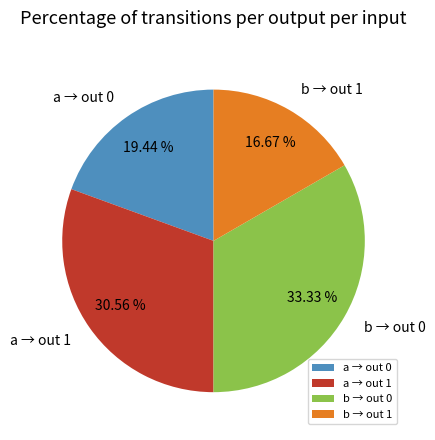

Is the sum of a → out 1 and b → out 0 greater than half?

Yes